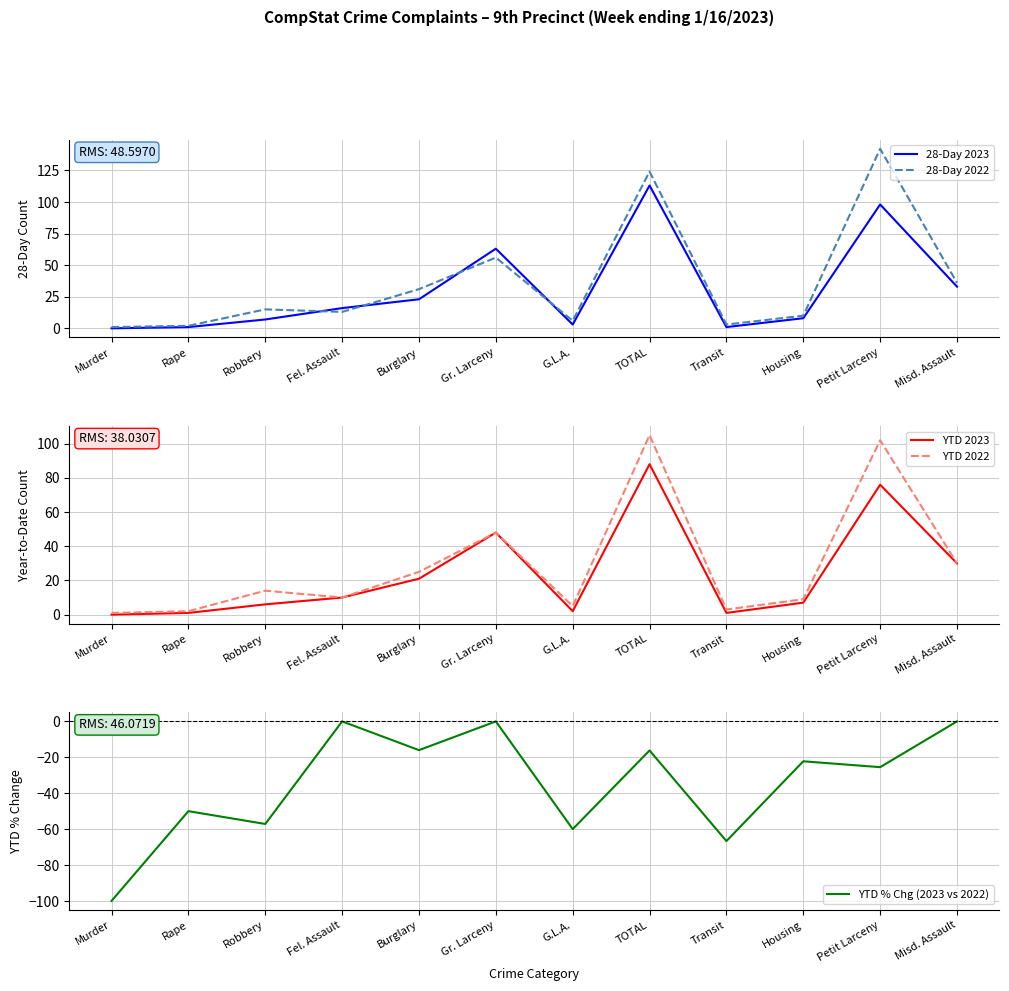

Read the YTD 2022 value at TOTAL.

105